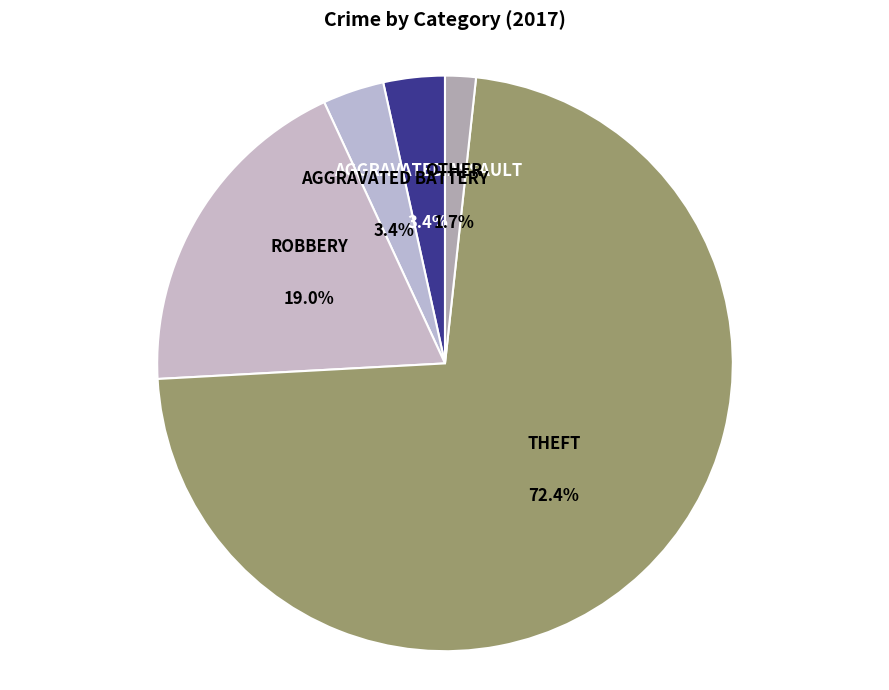

How many slices are in this pie chart?

5